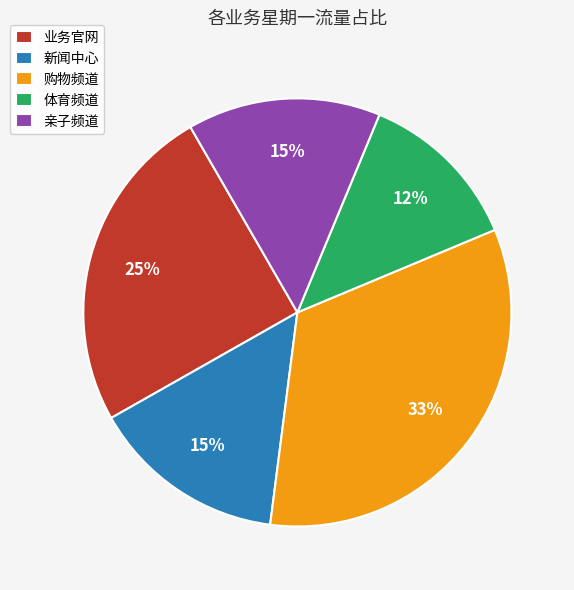

Combined, do 业务官网 and 亲子频道 account for over 50%?

No